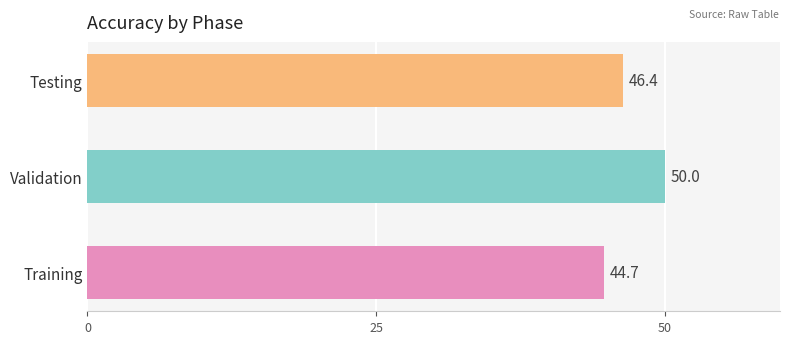

Reading bottom to top, transcribe all the data shown in this chart.

Training=44.7	Validation=50.0	Testing=46.4